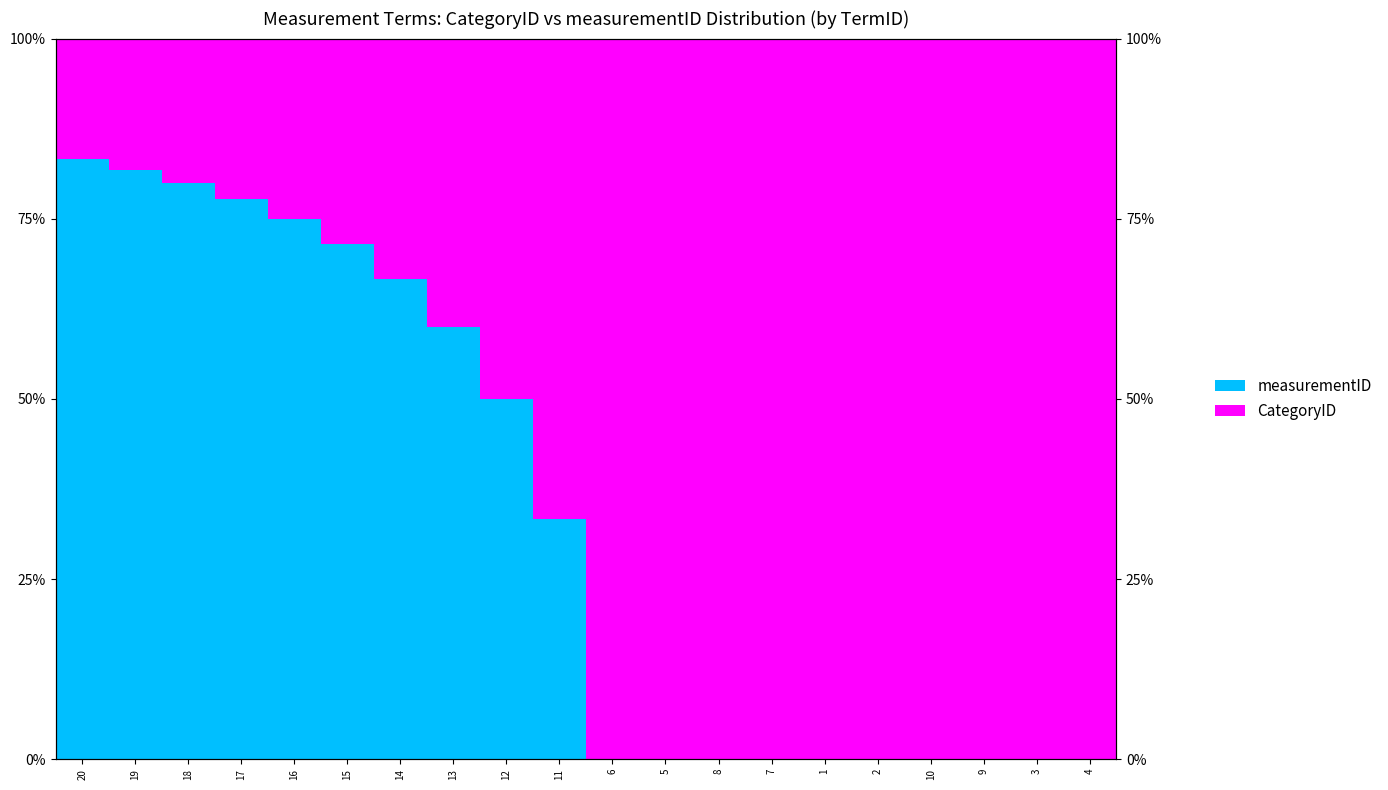

What is the label of the 5th bar from the left?

16